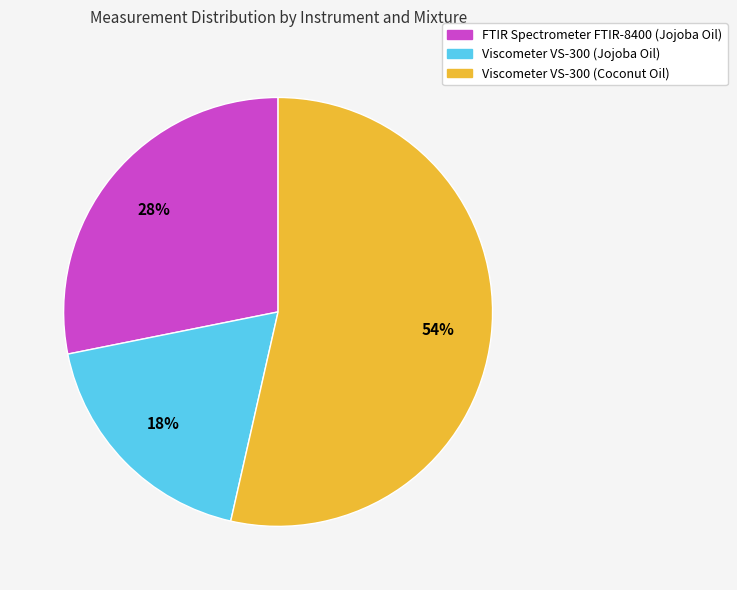

The Viscometer VS-300 (Coconut Oil) slice represents 43% of the pie. True or false?

False